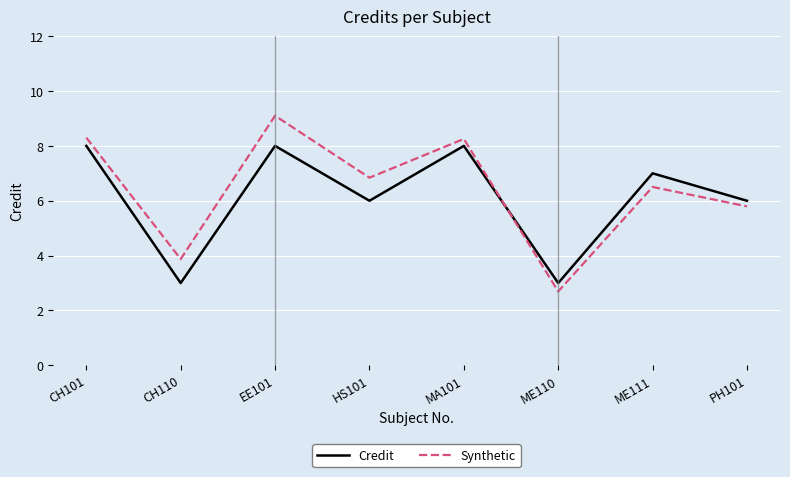

What is the smallest value displayed?

2.7